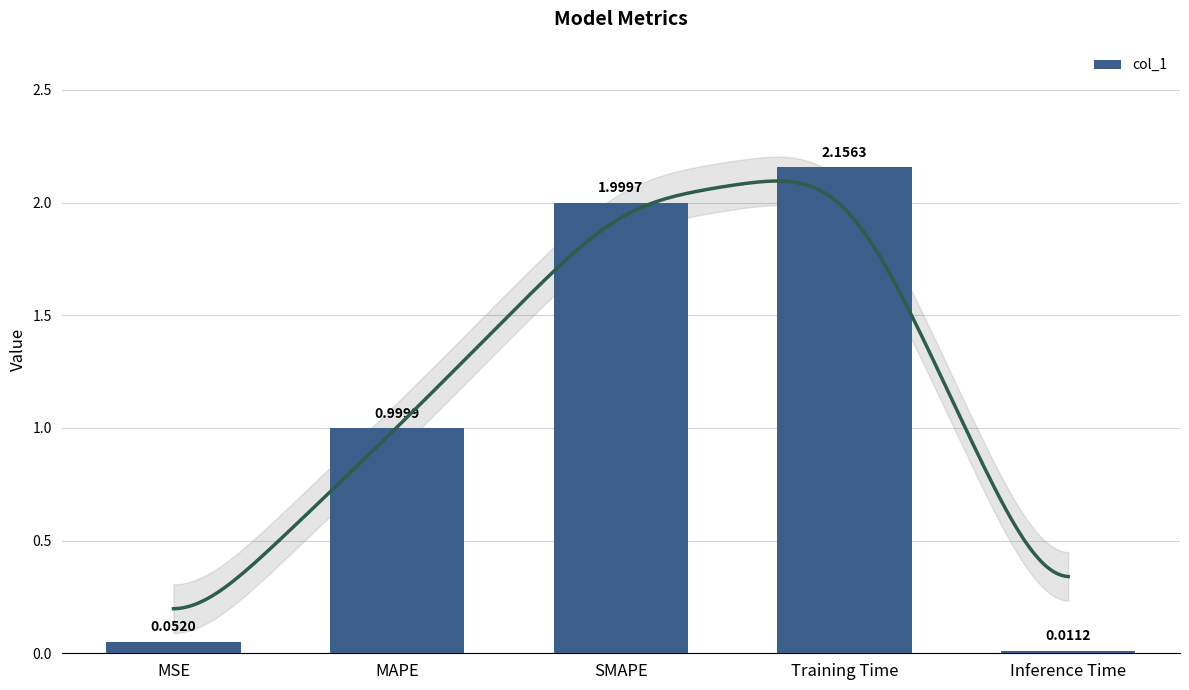

What is the greatest value displayed?

2.2